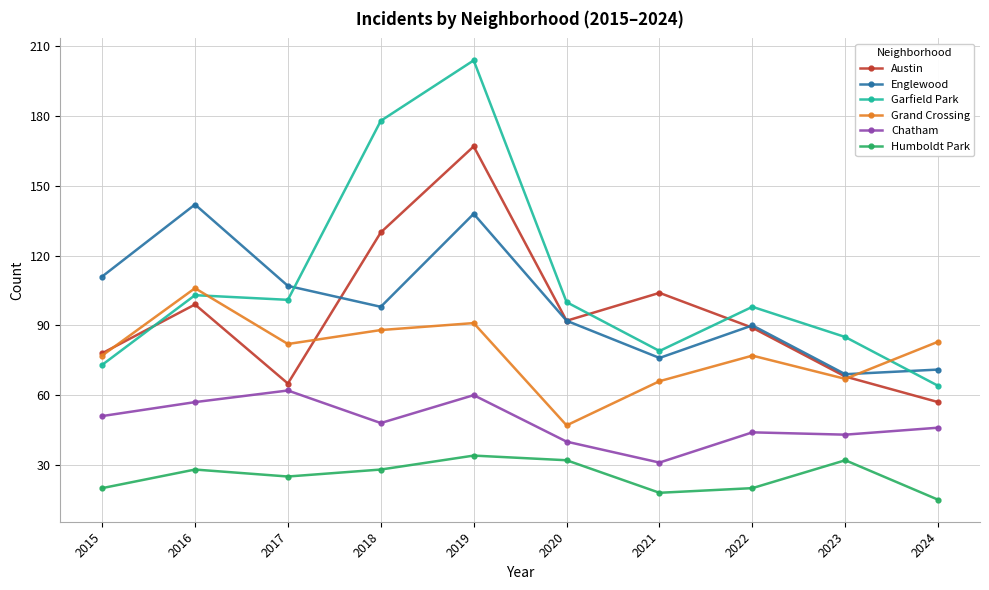

True or false: Humboldt Park and Englewood cross at least once.

False